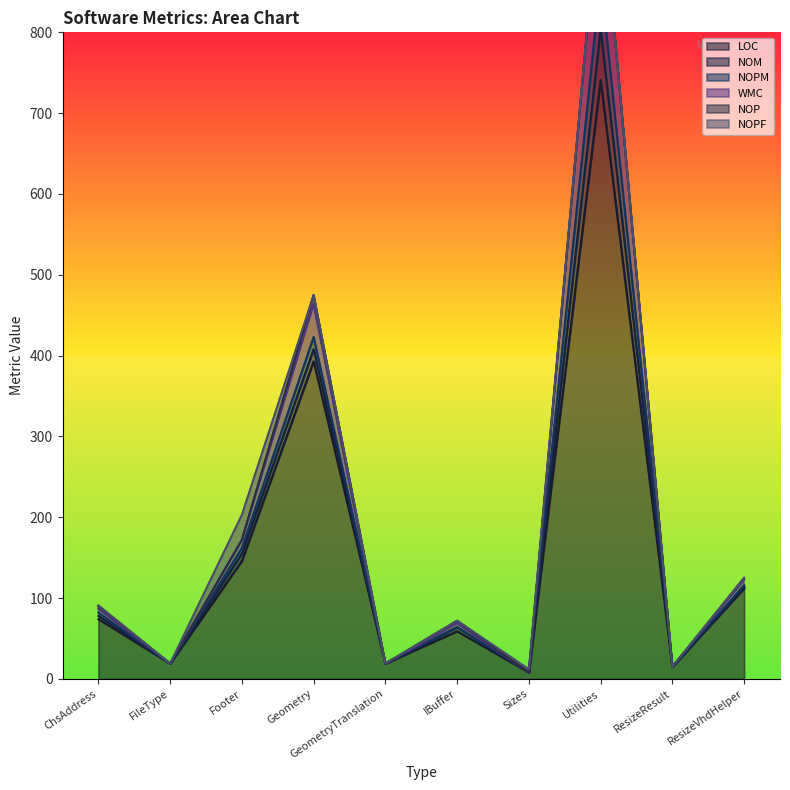

How many lines are shown in the chart?

6